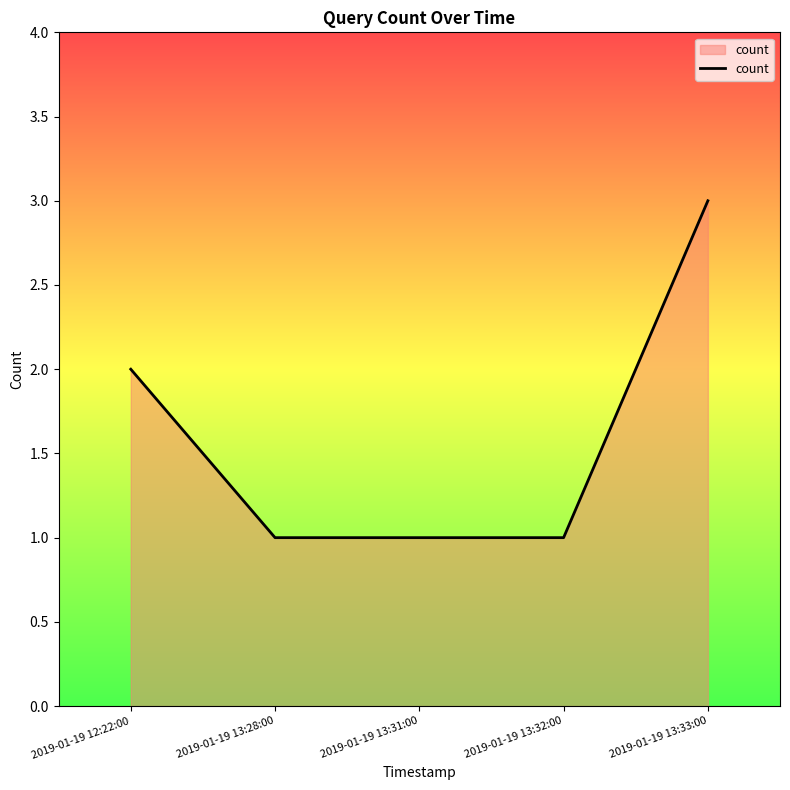

What is the ratio of the value at 2019-01-19 13:33:00 to the value at 2019-01-19 13:32:00?

3.0